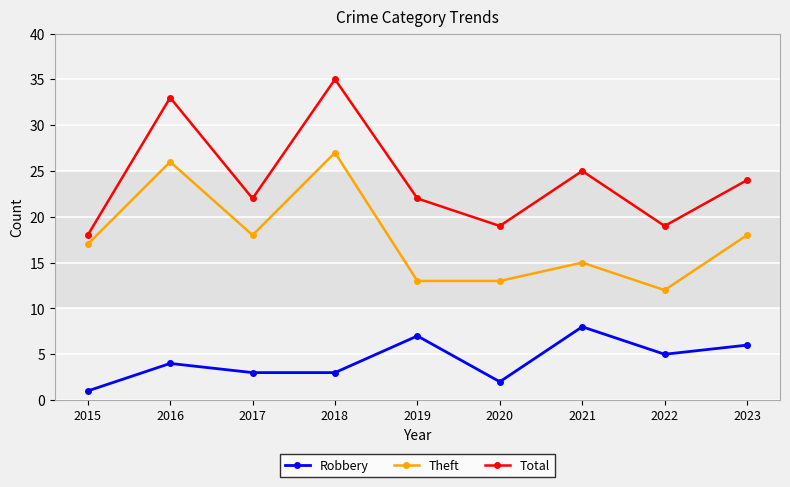

Is this an area chart (filled region under the line)?

No